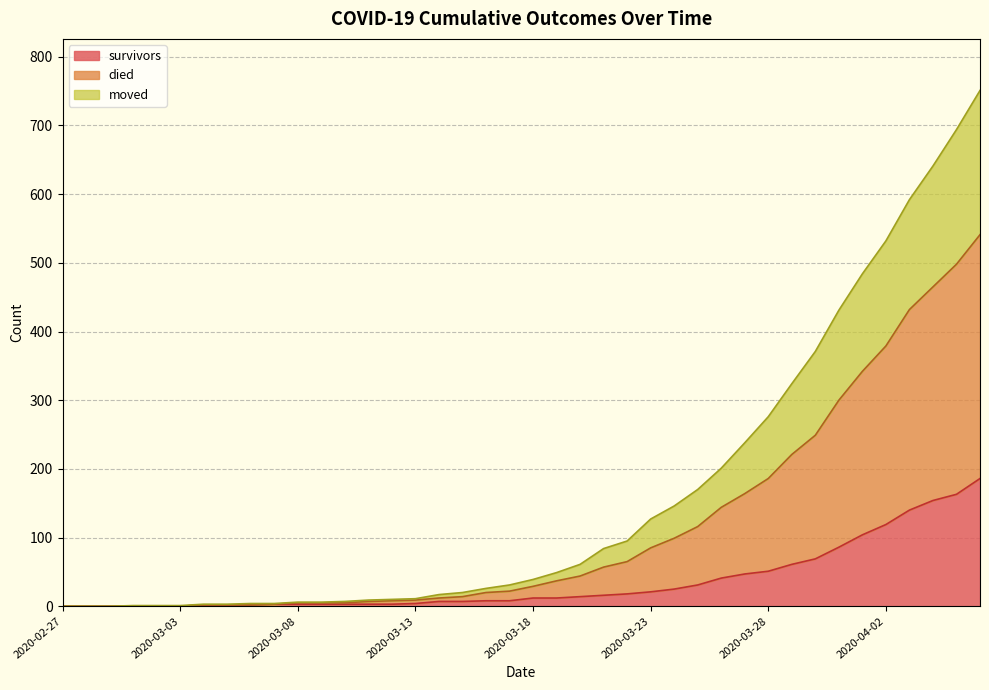

What position from the right is 2020-03-02?

36